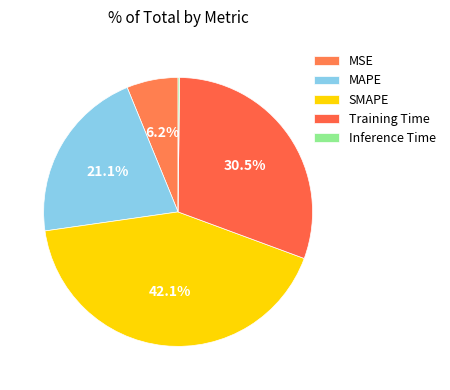

Rank the categories by value from highest to lowest.

SMAPE, Training Time, MAPE, MSE, Inference Time